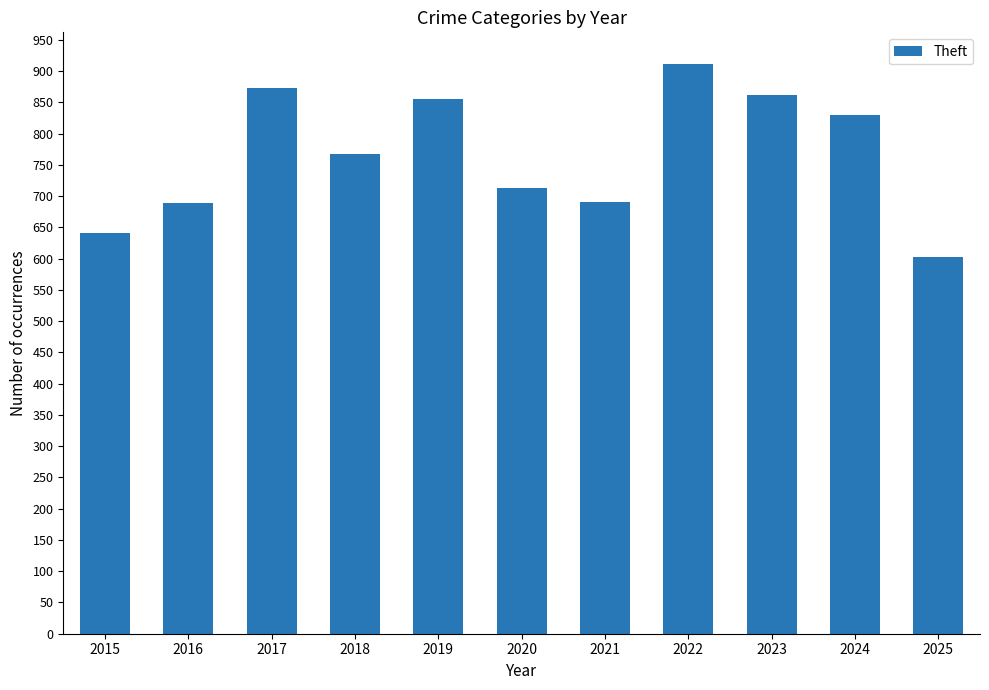

What is the difference between the maximum and second lowest values?

271